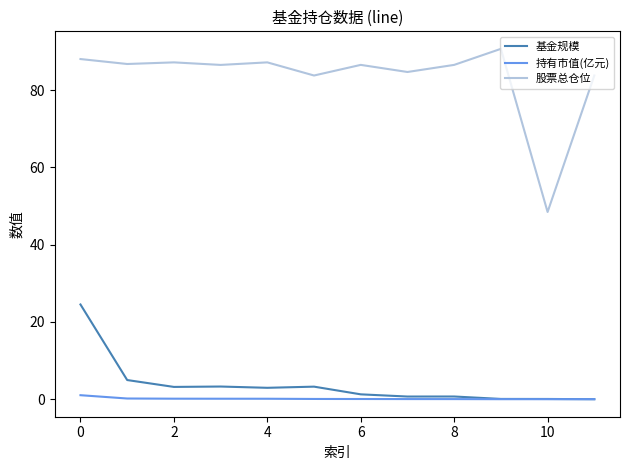

Which series has the largest range (max minus min)?

股票总仓位